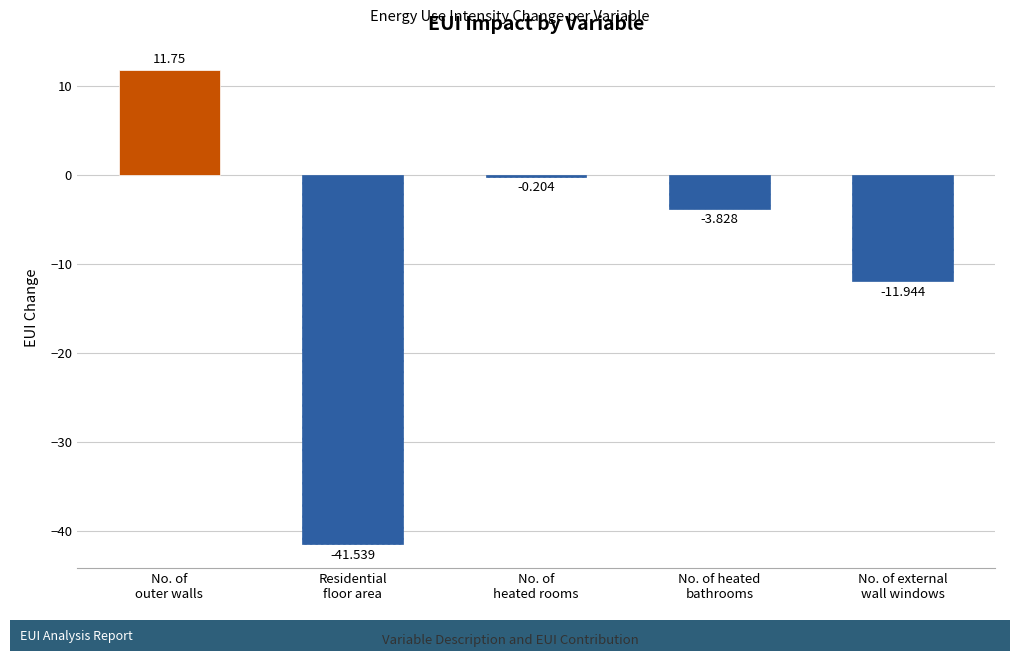

What is the smallest value displayed?

-41.5